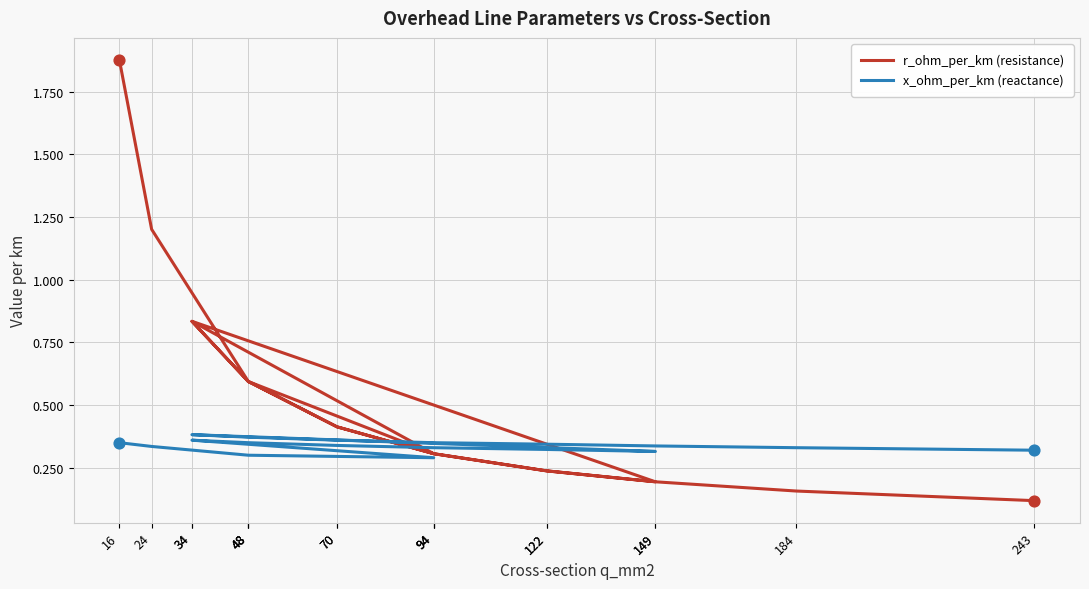

What are all the series names shown in the legend?

r_ohm_per_km (resistance), x_ohm_per_km (reactance)